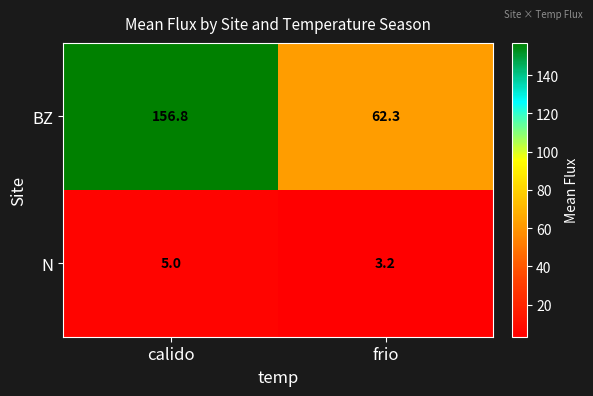

At calido, list the series in order from smallest to largest.

N, BZ